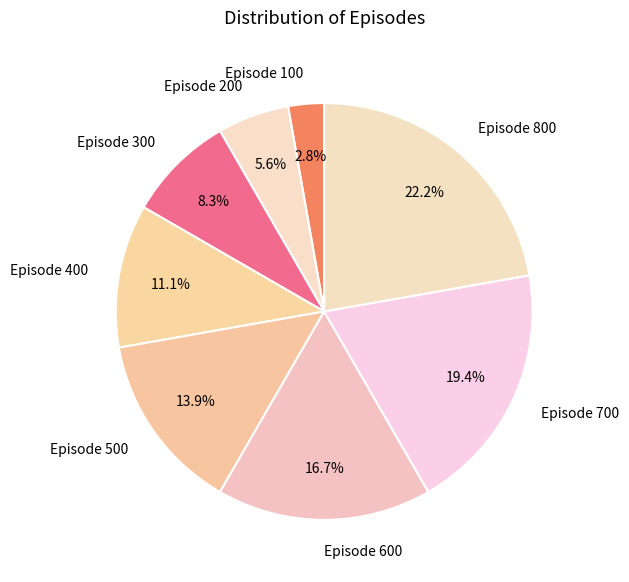

Is the sum of Episode 500 and Episode 100 greater than half?

No